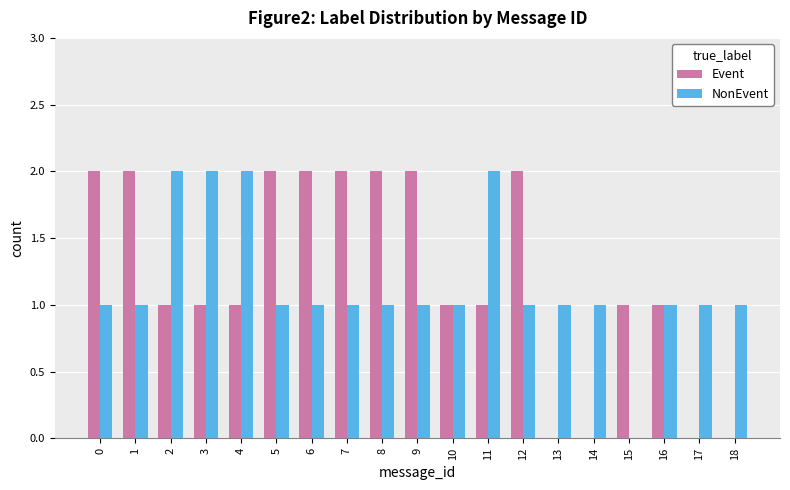

The value of NonEvent at 0 is 1. True or false?

True